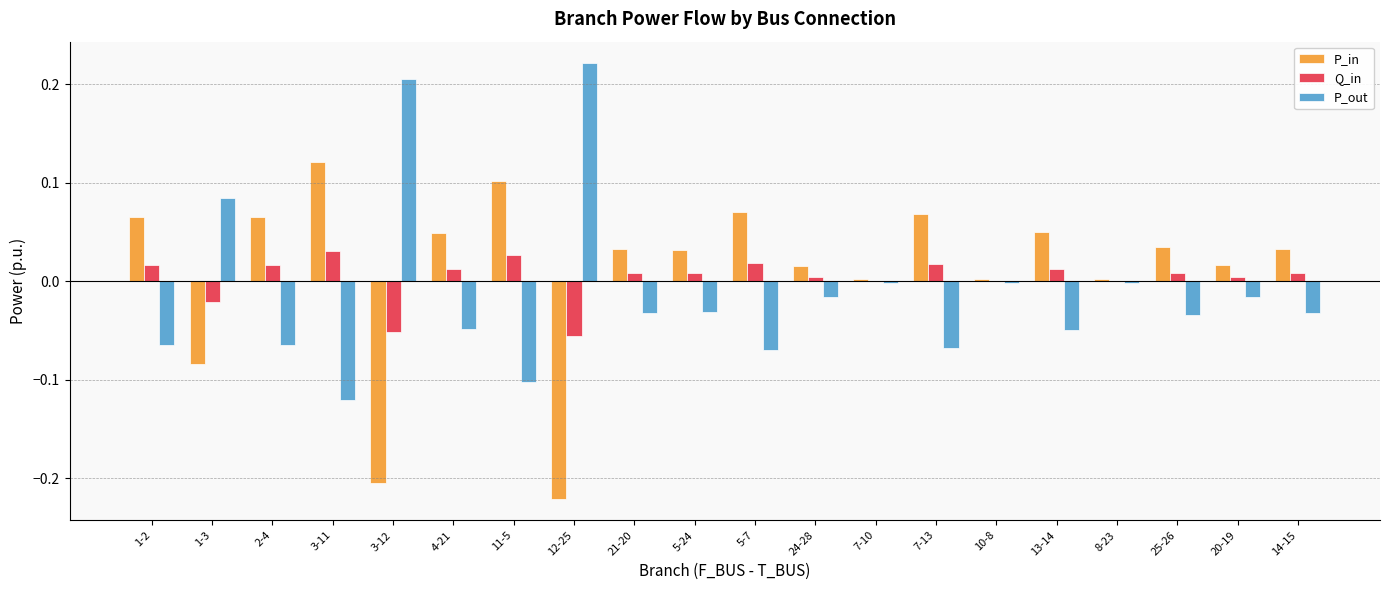

Is the value of P_in at 11-5 greater than the value of Q_in at 5-7?

Yes